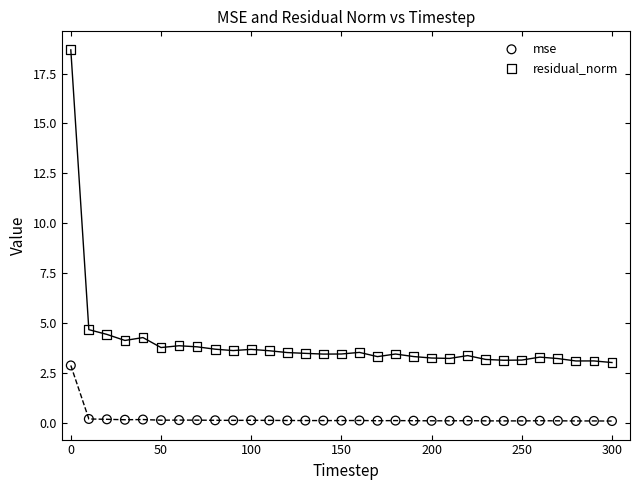

Which series has the widest spread of Y values?

residual_norm